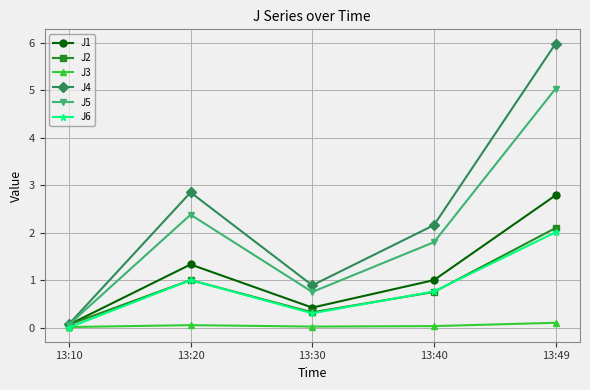

Does the chart have visible grid lines?

Yes